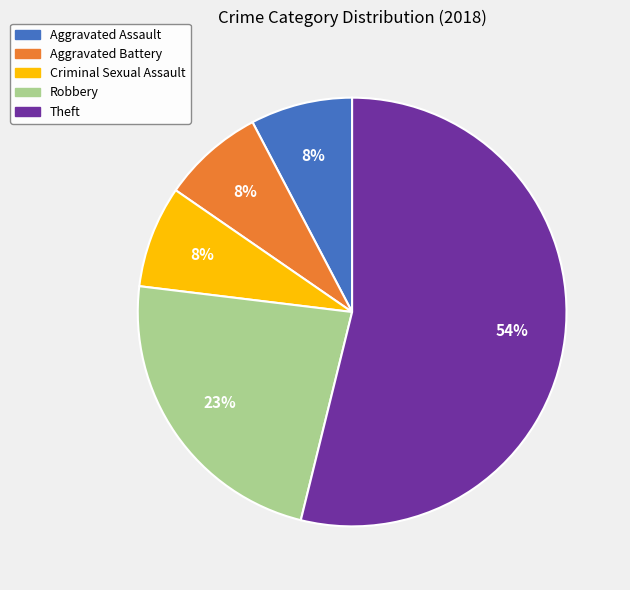

Which has a higher value, Criminal Sexual Assault or Robbery?

Robbery